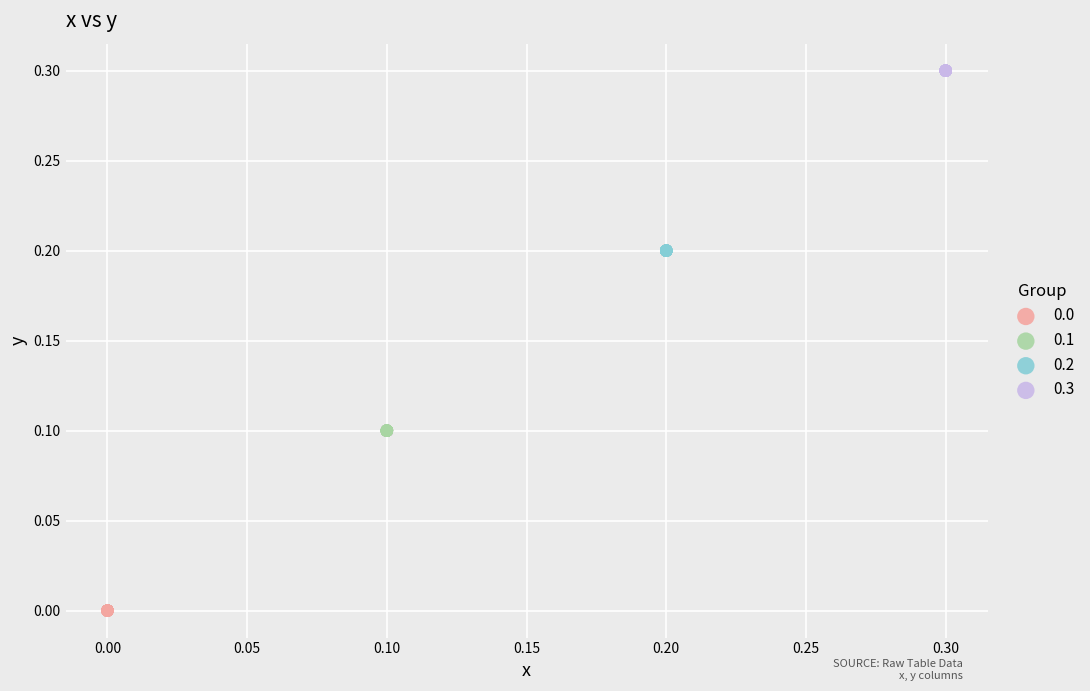

Which series reaches the maximum Y coordinate?

0.3